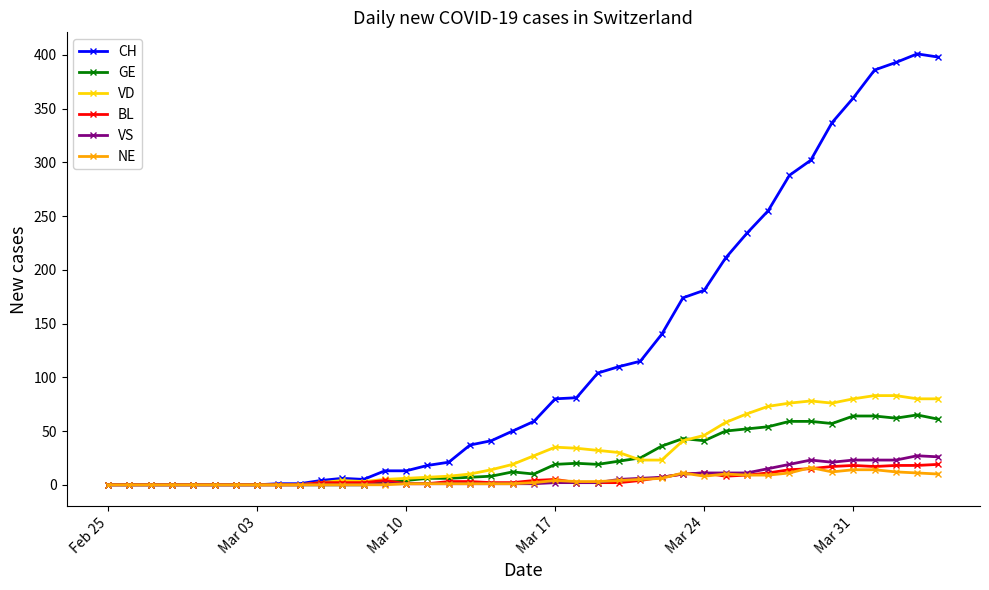

Which series has the widest spread of values?

CH